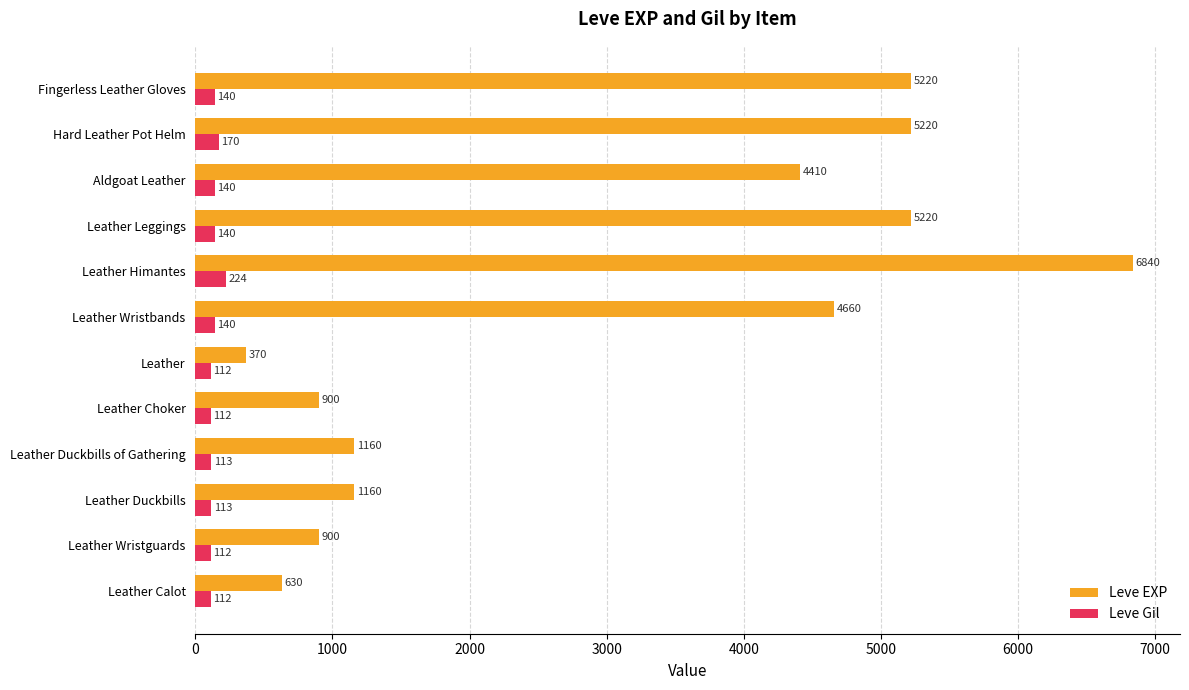

Rank the series by their maximum value, from lowest to highest.

Leve Gil, Leve EXP